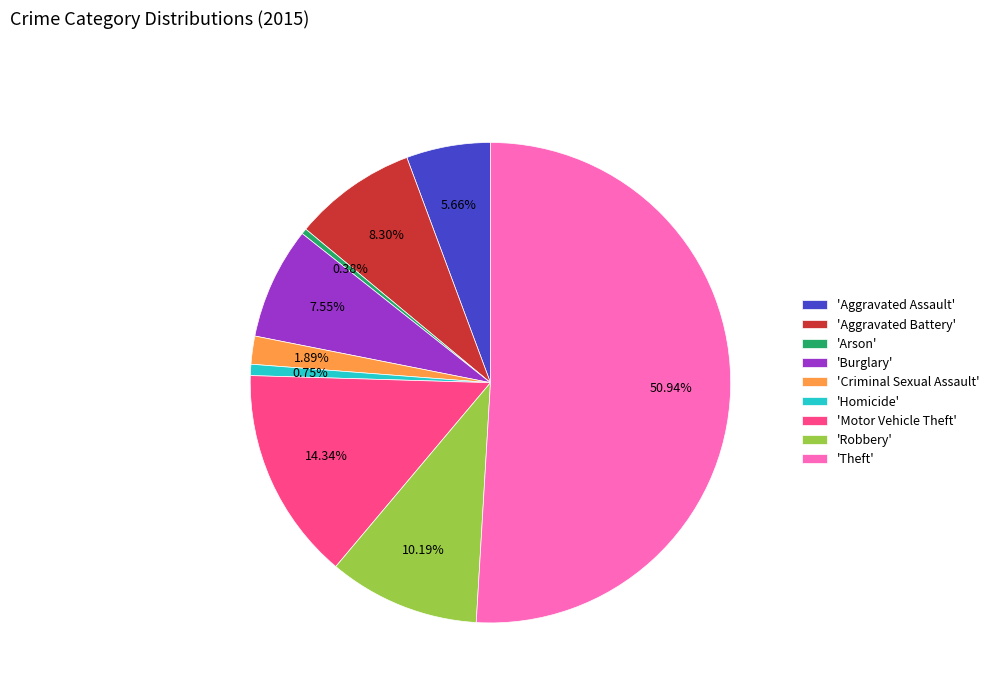

How many slices are in this pie chart?

9